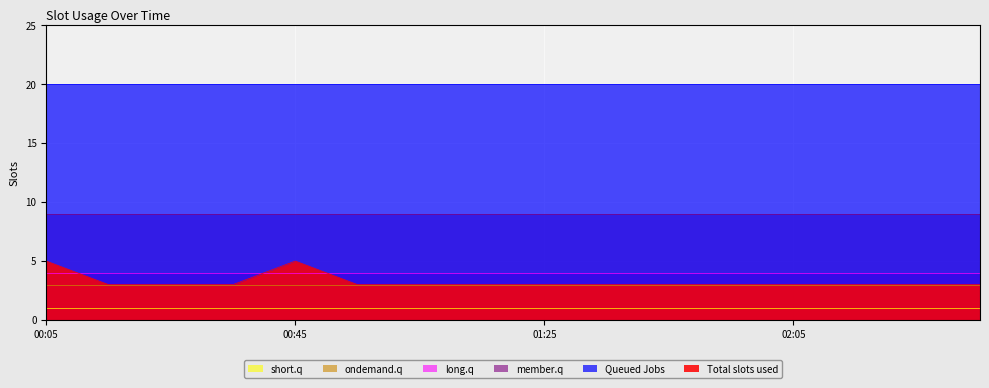

What is the average value of the long.q series?

4